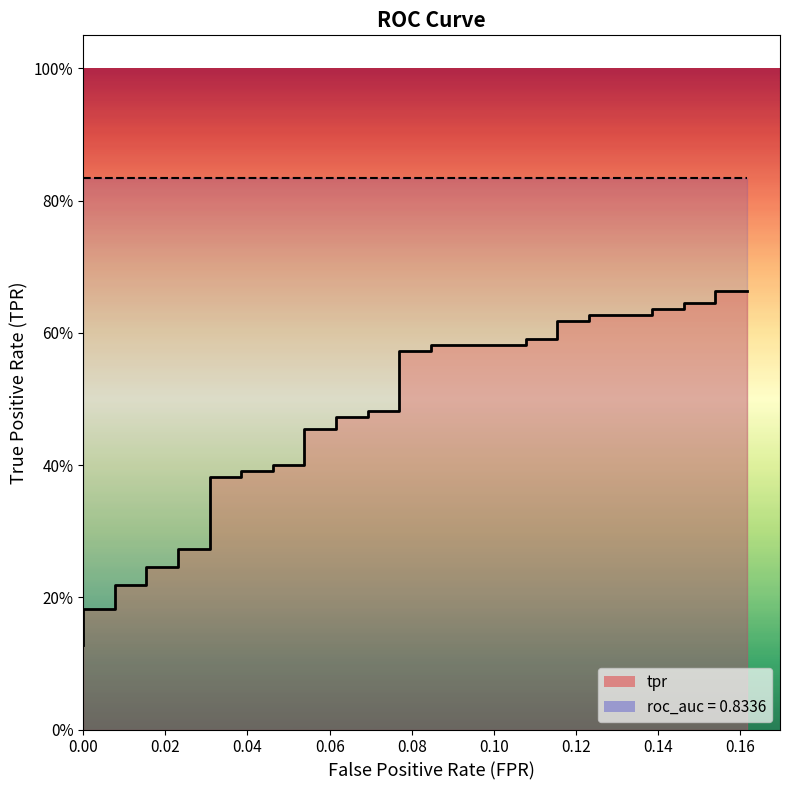

Count the number of data series in this chart.

1